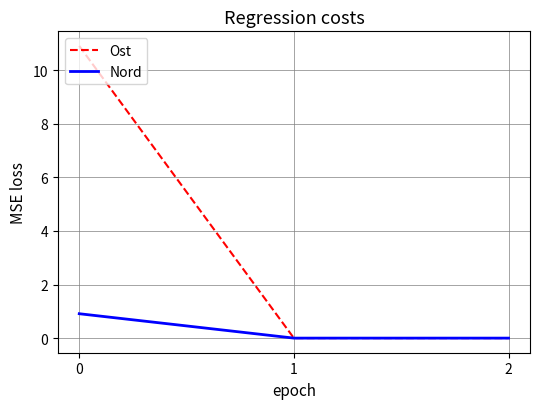

At how many categories does at least one series exceed 5?

1